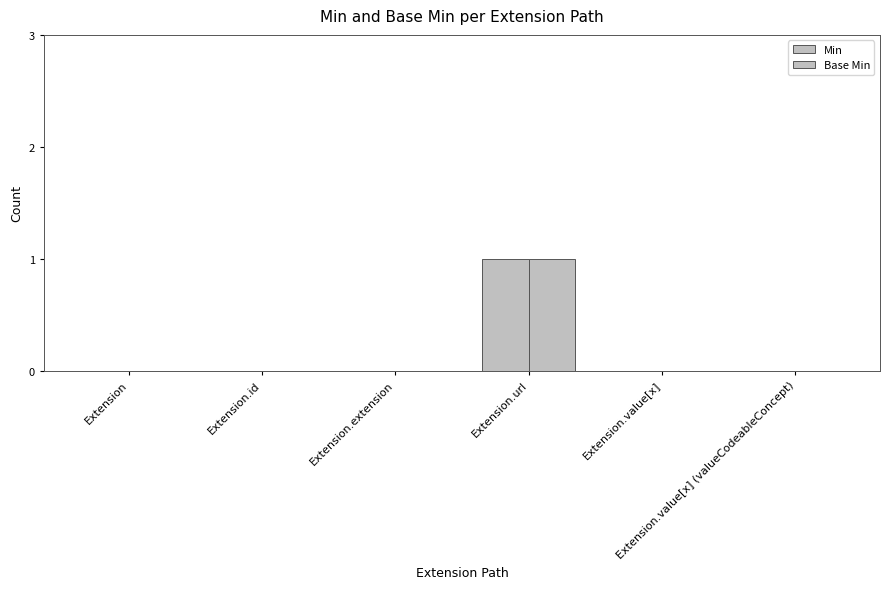

Which series changed the most between Extension.value[x] and Extension.value[x] (valueCodeableConcept)?

Min